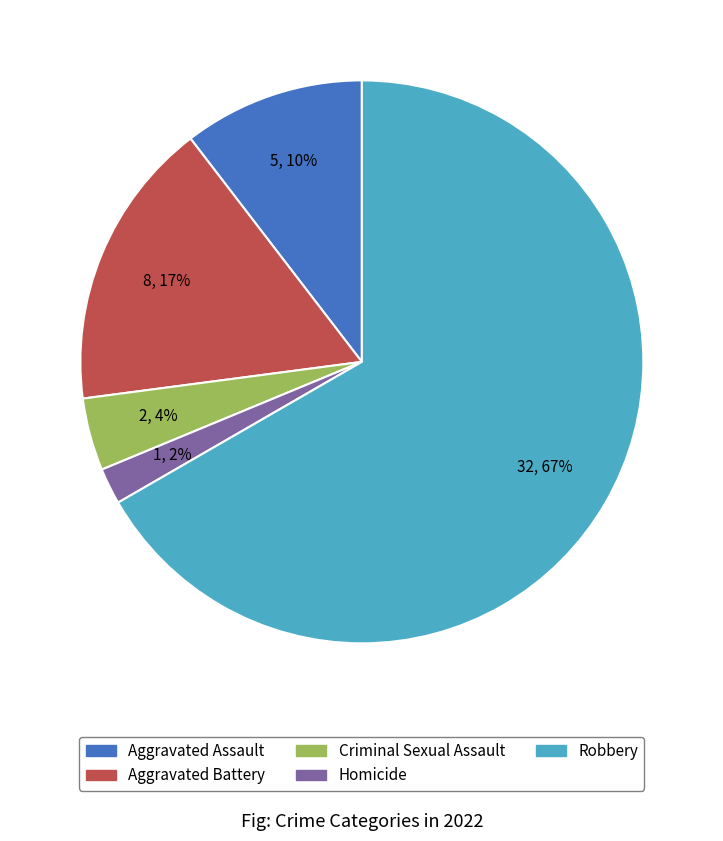

What is the smallest slice in the pie chart?

Homicide